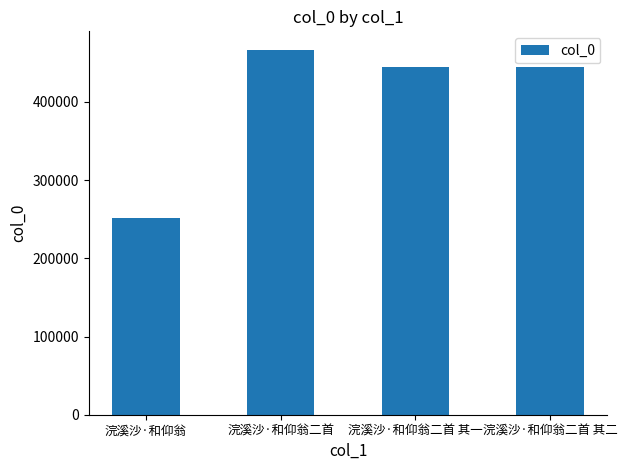

Which label corresponds to the smallest value in the chart?

浣溪沙·和仰翁